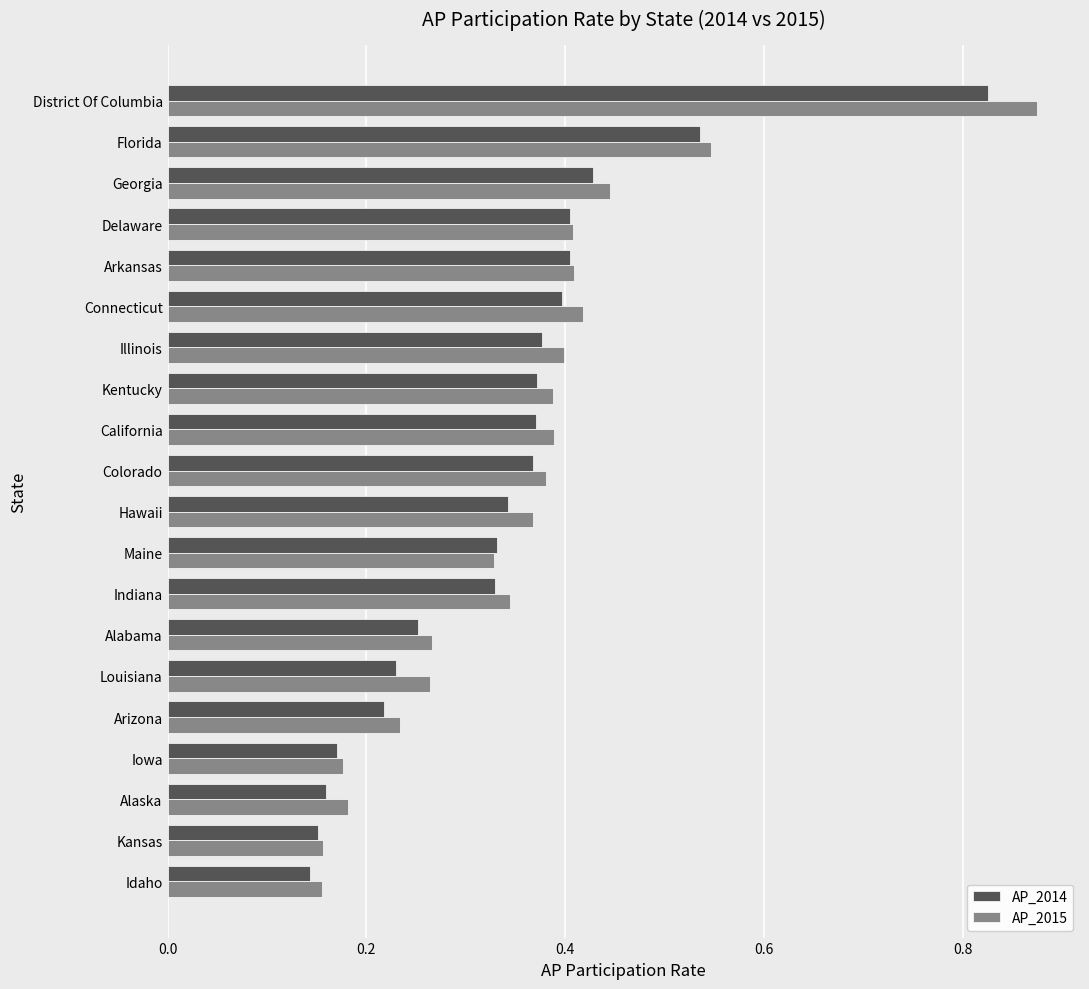

How many AP_2015 values are between 0 and 1?

20